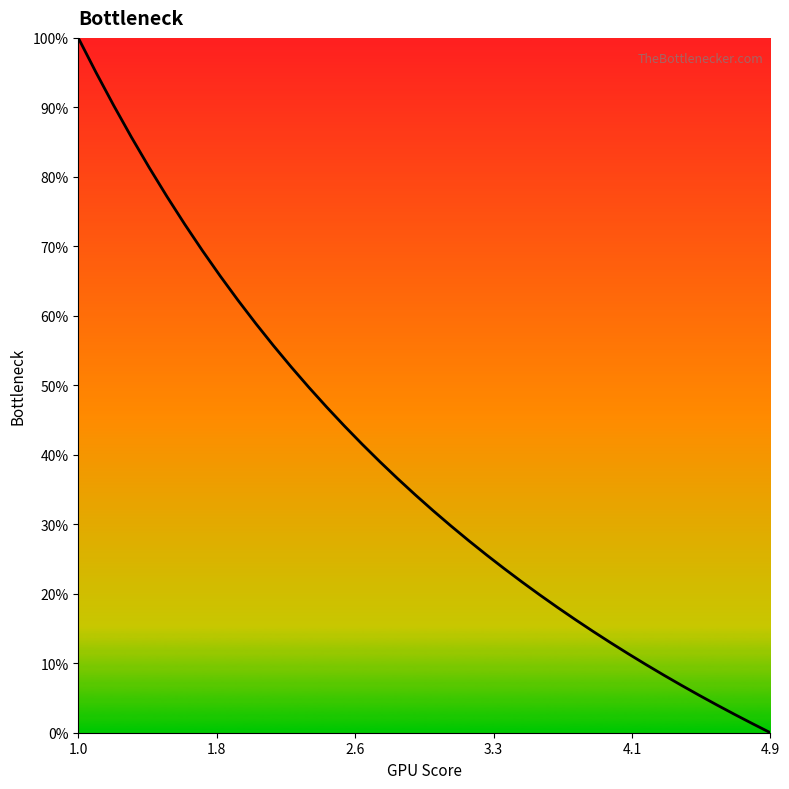

True or false: there are more than 0 points higher than both neighbors.

False